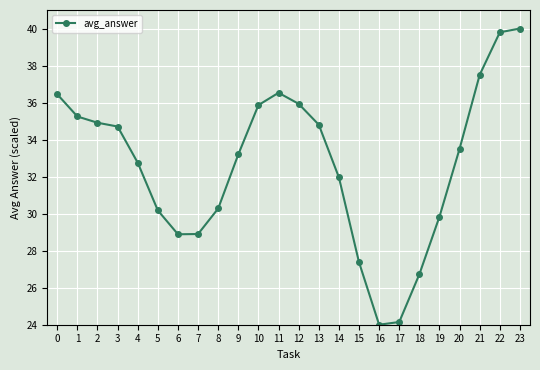

The chart shows a value of 36.5 at 11. True or false?

True